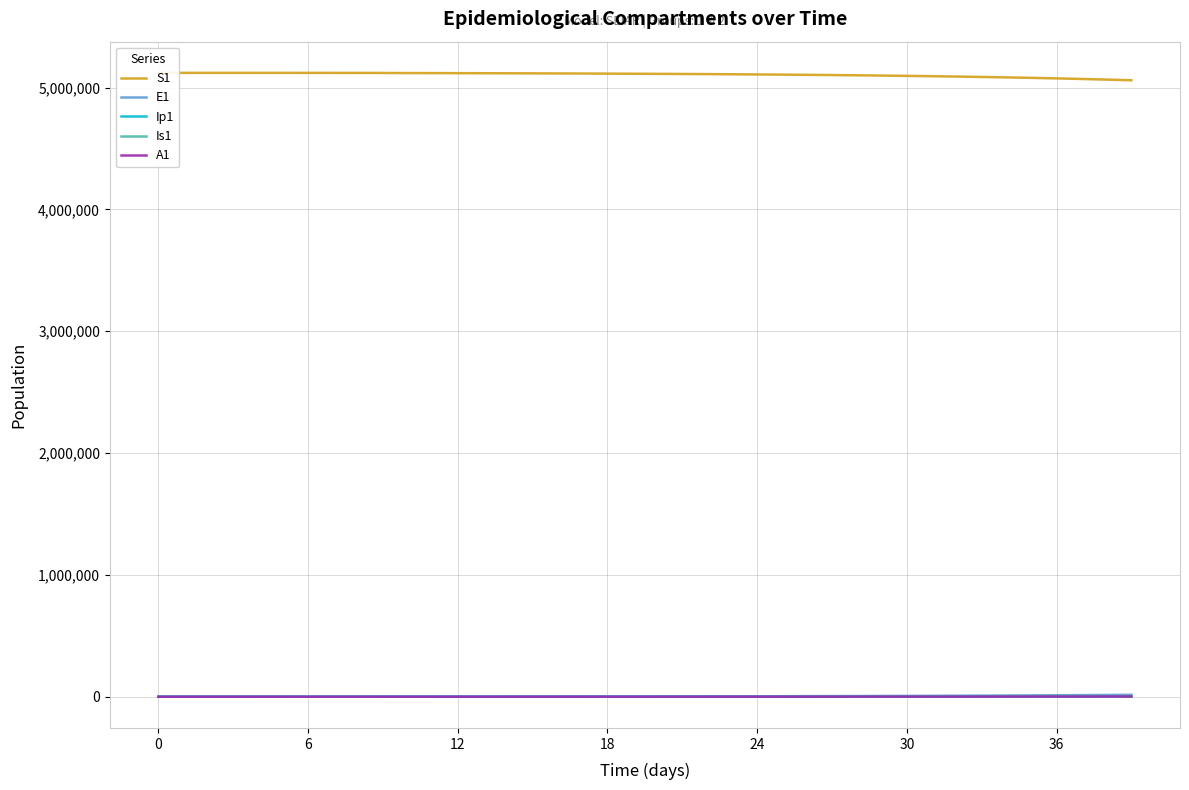

True or false: A1 has a value of 117.8 at 10.

True